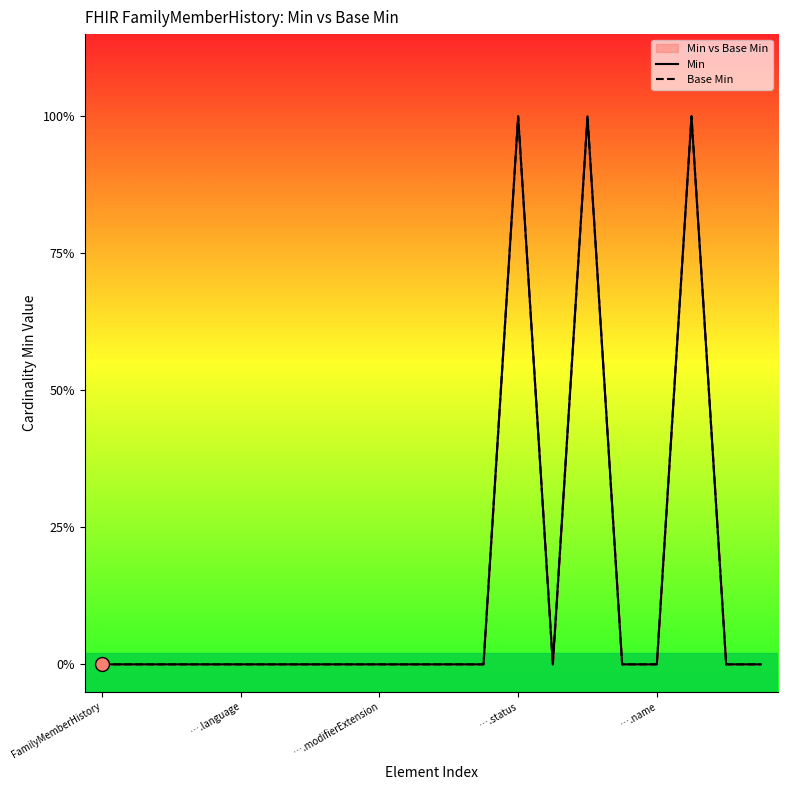

Reading left to right, extract all data points from this chart.

Min: 0	0	0	0	0	0	0	0	0	0	0	0	1	0	1	0	0	1	0	0
Base Min: 0	0	0	0	0	0	0	0	0	0	0	0	1	0	1	0	0	1	0	0